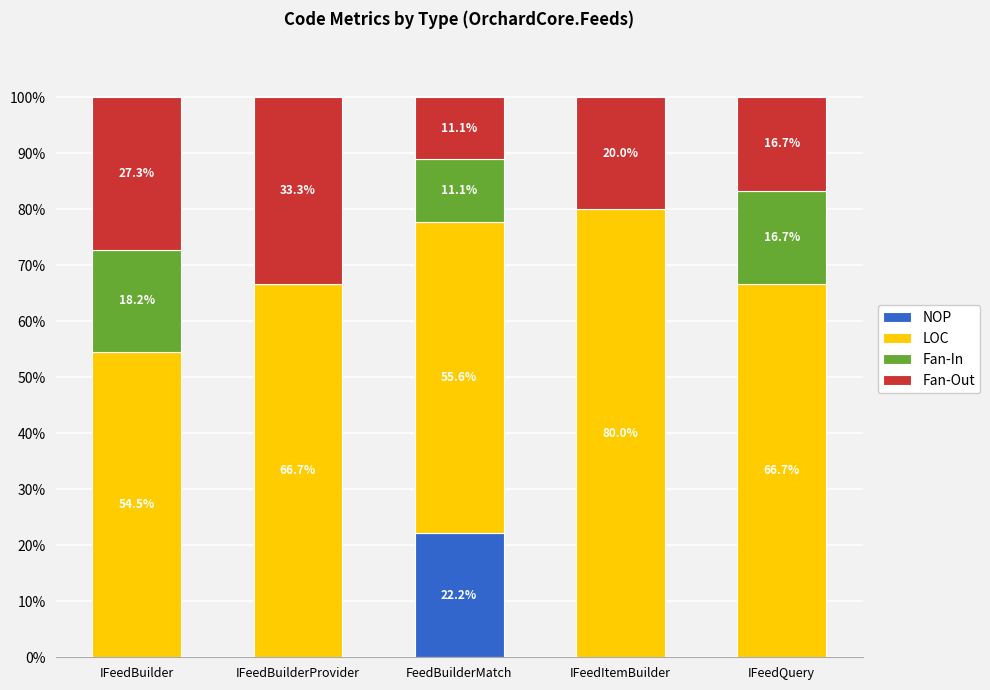

What is the total value across all series at IFeedItemBuilder?

100.0